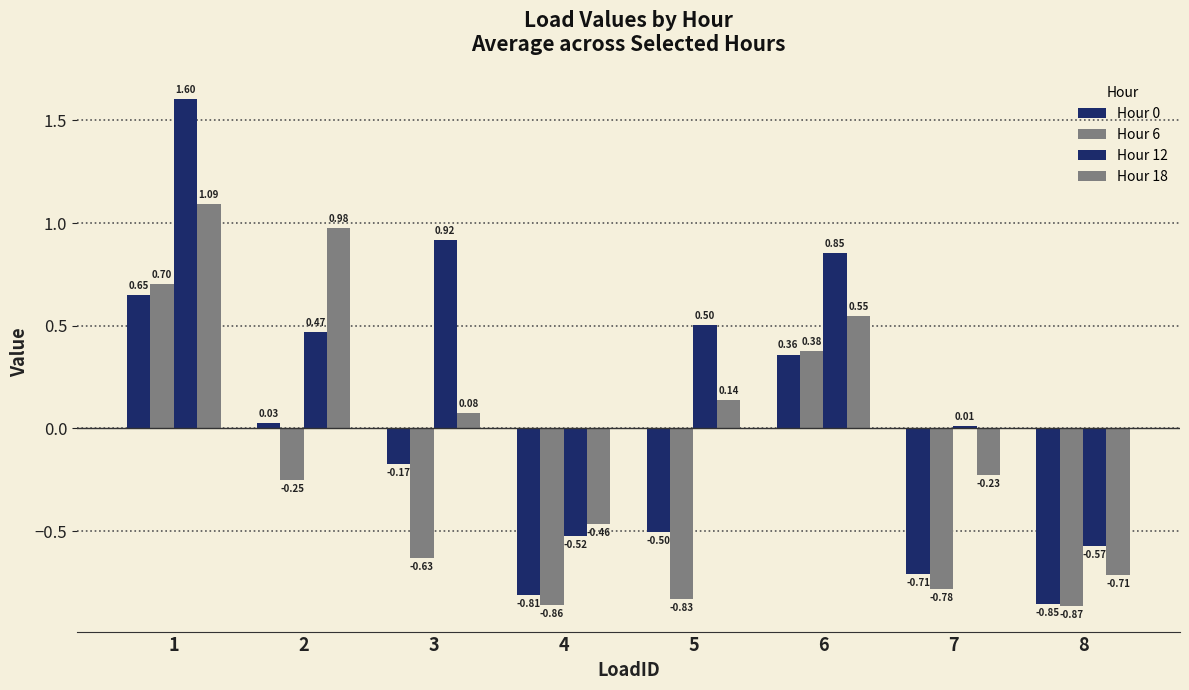

How many data points in Hour 6 are less than 0?

6